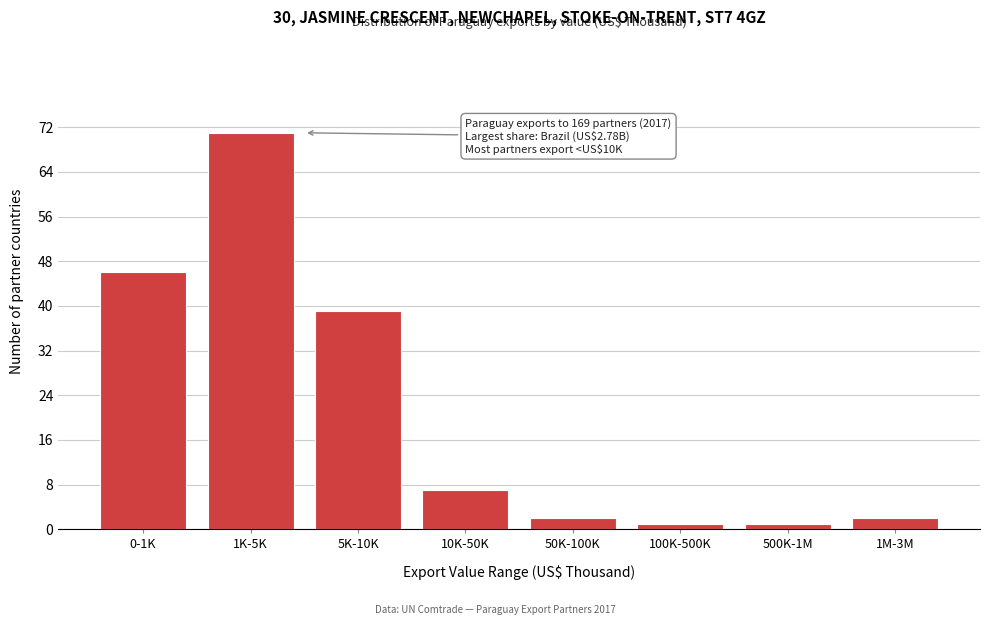

Reading left to right, extract all data points from this chart.

0-1K=46	1K-5K=71	5K-10K=39	10K-50K=7	50K-100K=2	100K-500K=1	500K-1M=1	1M-3M=2